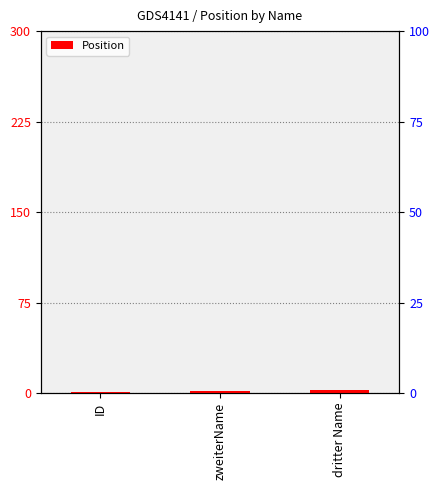

What is the label of the 3rd bar from the right?

ID